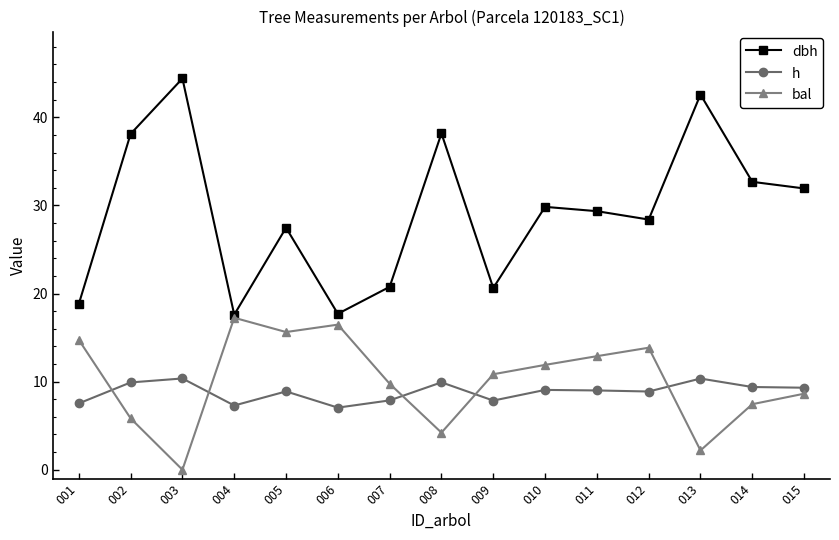

How many distinct data groups are displayed?

3